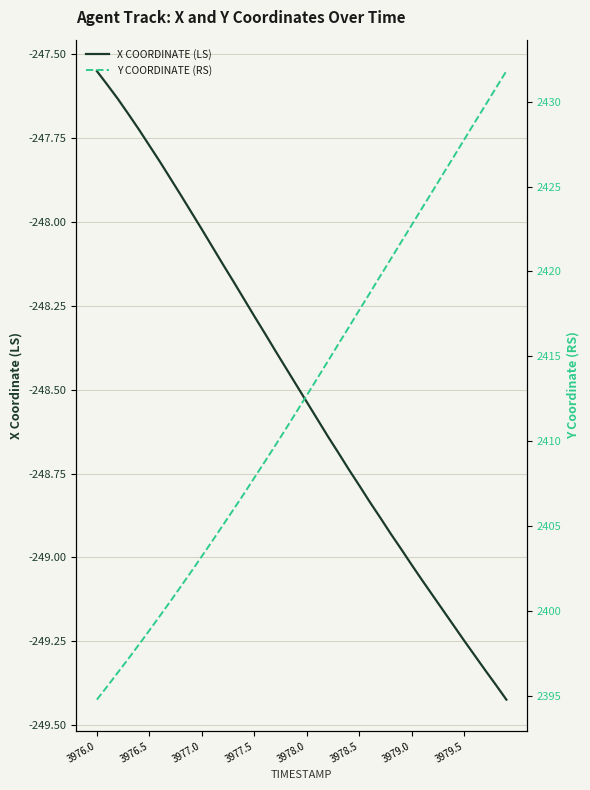

True or false: Y COORDINATE (RS) and X COORDINATE (LS) cross at least once.

False